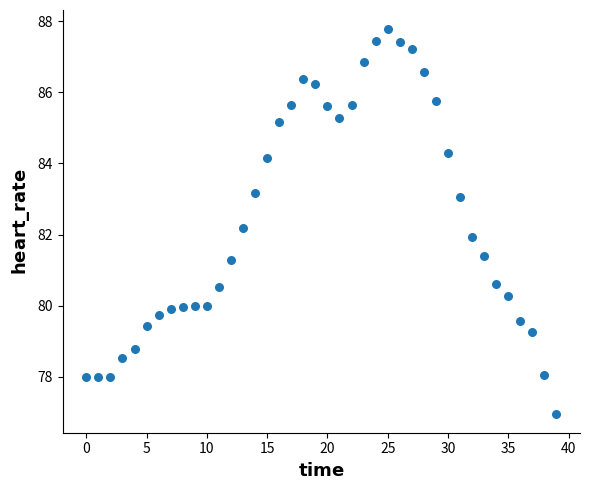

What is the range of Y values (max minus min)?

10.8